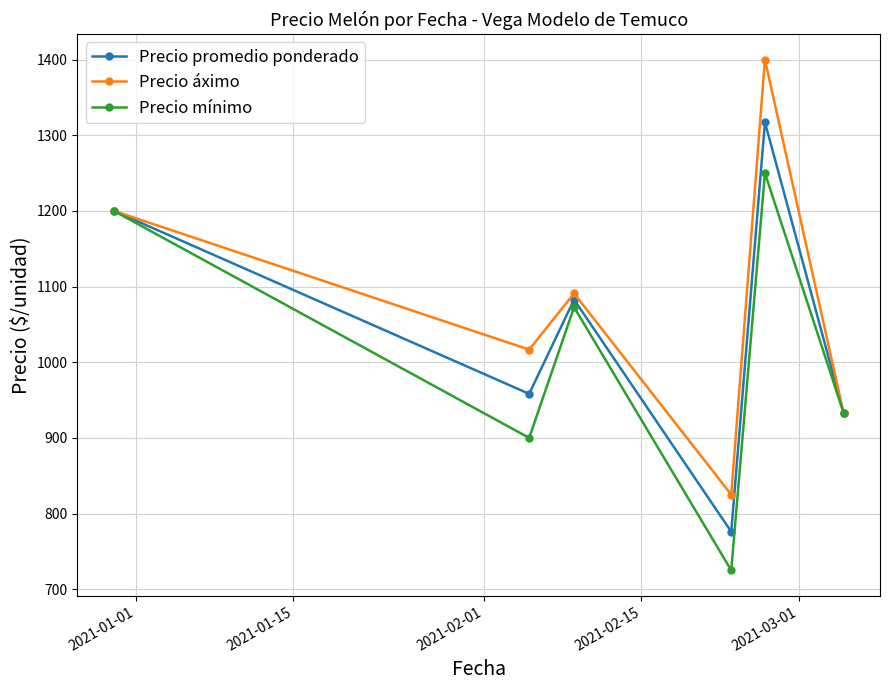

In Precio promedio ponderado, how many points are higher than both neighbors (excluding endpoints)?

2